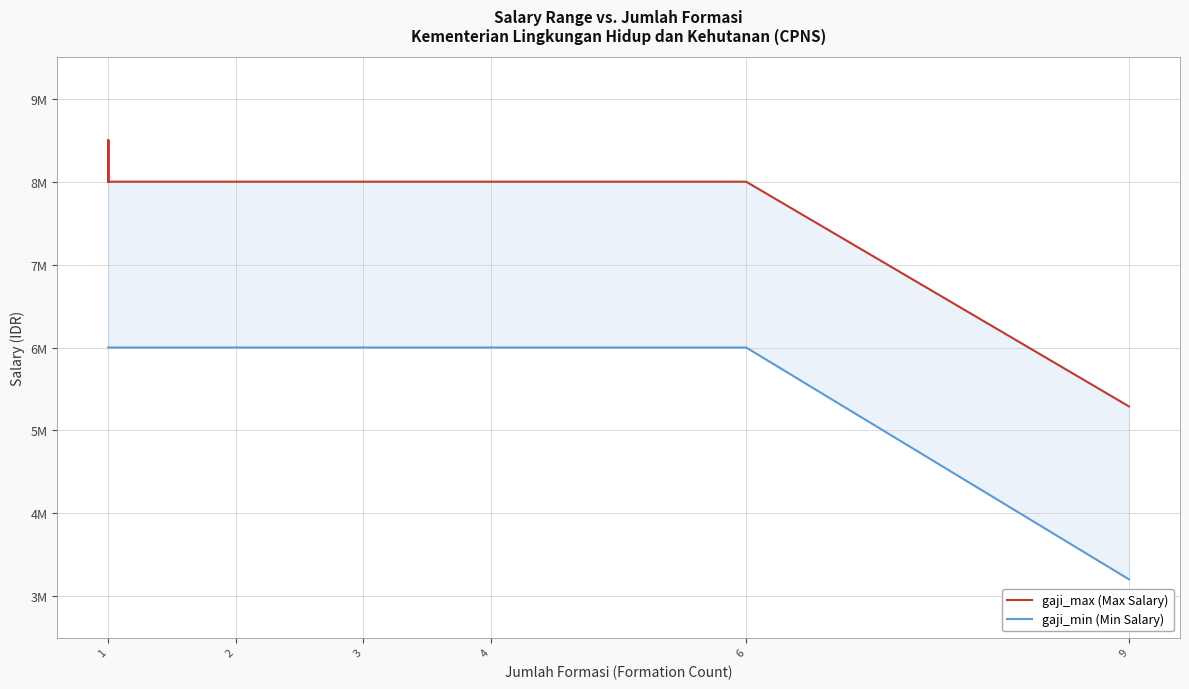

What is the difference between the second highest and minimum values in the gaji_max series?

3210400